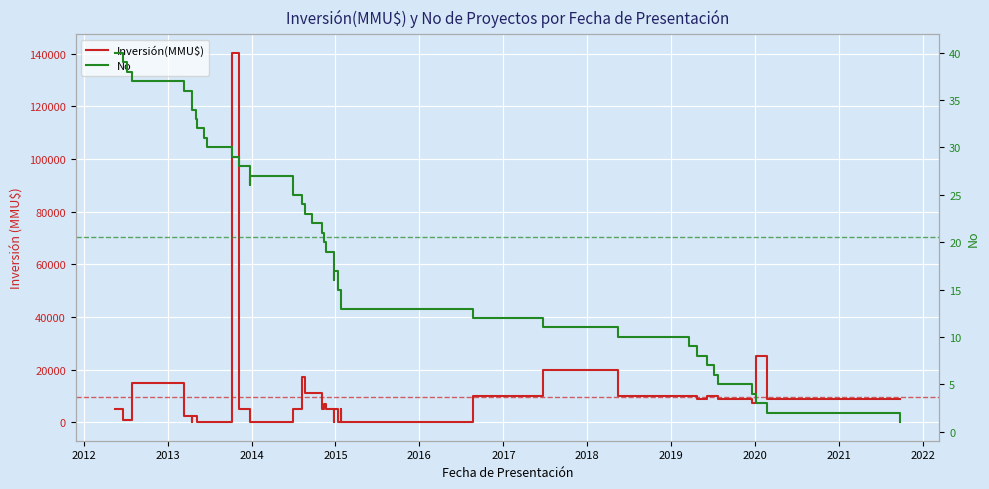

What is the highest value of the Inversión(MMU$) series?

140400